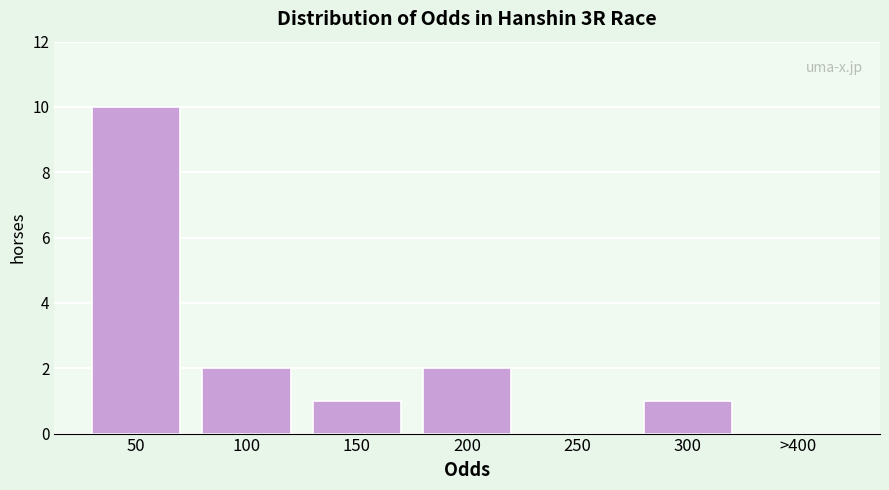

Reading left to right, extract all data points from this chart.

50=10	100=2	150=1	200=2	250=0	300=1	>400=0